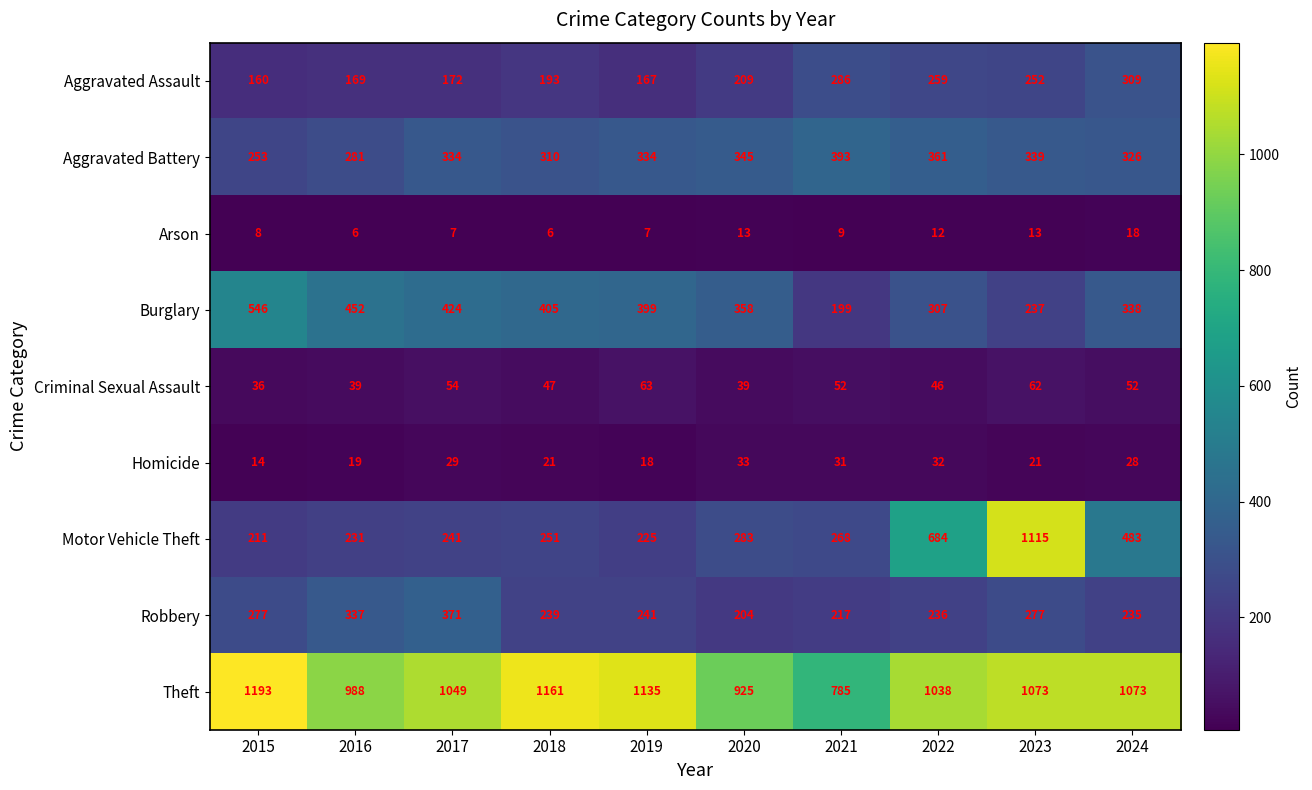

List the series in order of their peak value, highest first.

Theft, Motor Vehicle Theft, Burglary, Aggravated Battery, Robbery, Aggravated Assault, Criminal Sexual Assault, Homicide, Arson